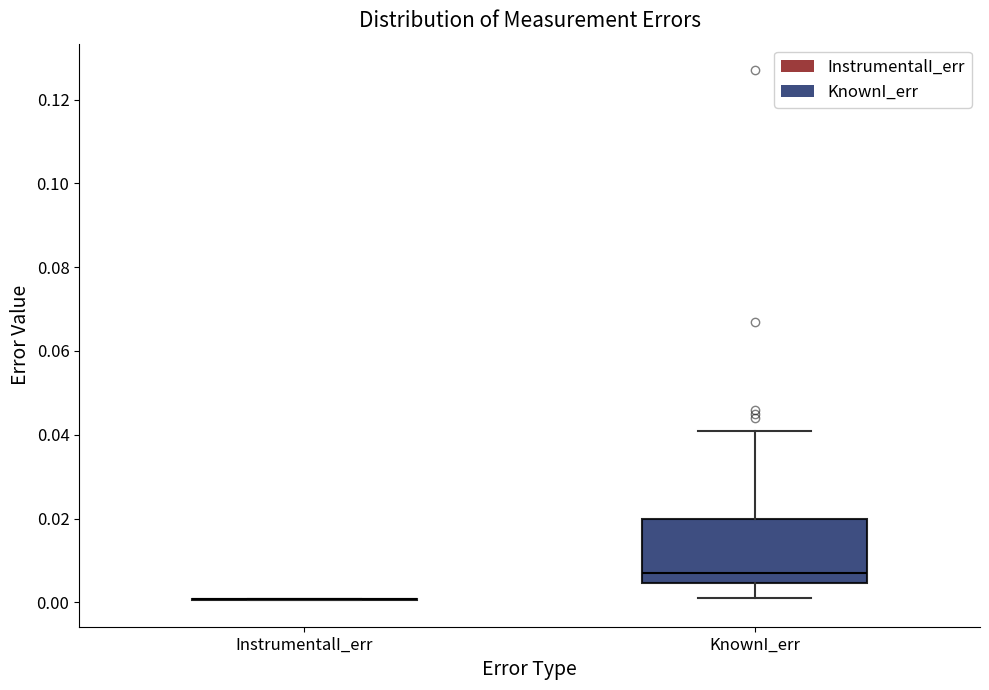

Reading left to right, transcribe this box plot: for each box, give where its median line is, the range the box spans, and where its two whiskers end, as read against the y-axis. The values are not printed on the chart, so give them approximately, as read against the axis.

InstrumentalI_err: box collapsed to a line at 0.000, whiskers 0.000 to 0.000
KnownI_err: median 0.008, box 0.004 to 0.020, whiskers 0.002 to 0.042